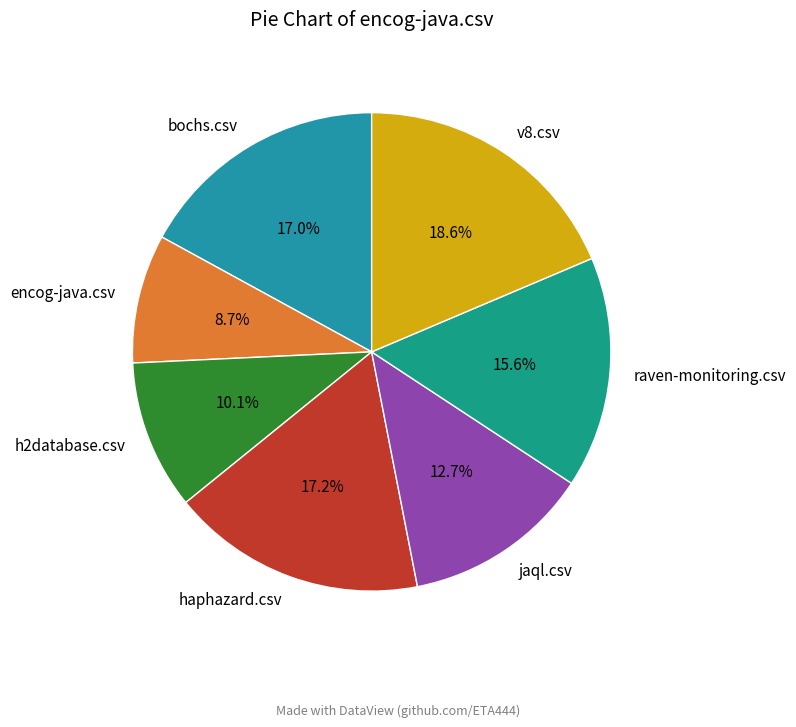

What percentage is the v8.csv slice, to the nearest percent?

19%